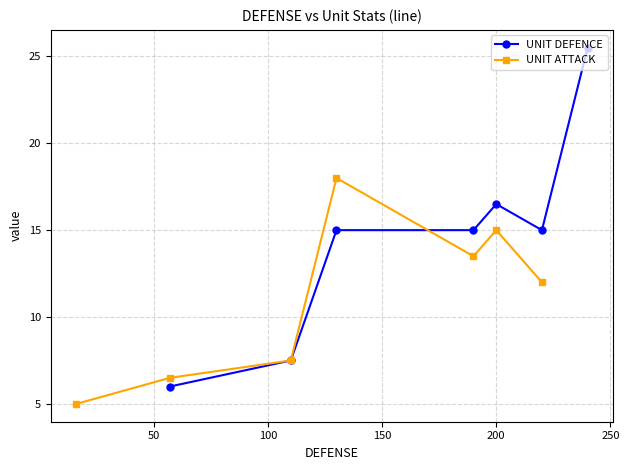

What is the difference between the maximum and minimum values in the UNIT DEFENCE series?

19.5